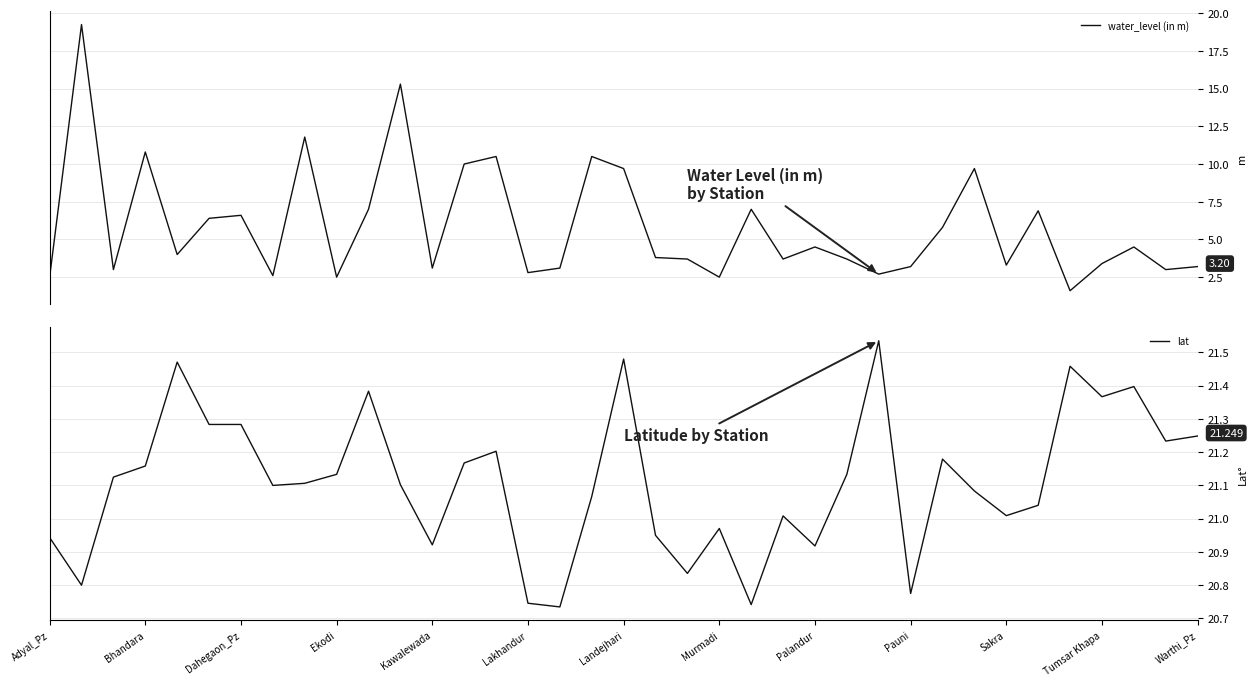

At which label does lat reach its peak?

26